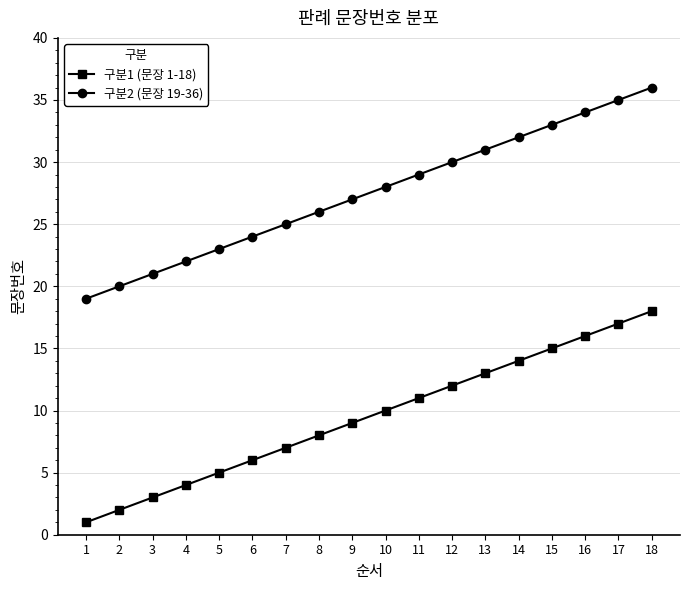

True or false: 구분2 (문장 19-36) and 구분1 (문장 1-18) cross at least once.

False